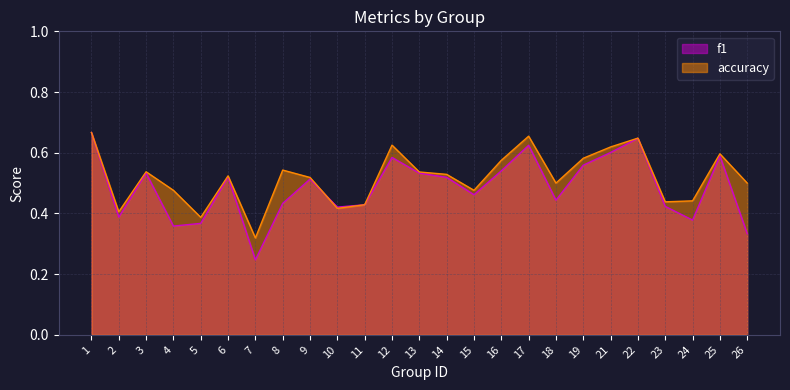

What is the sum of all f1 values?

12.1